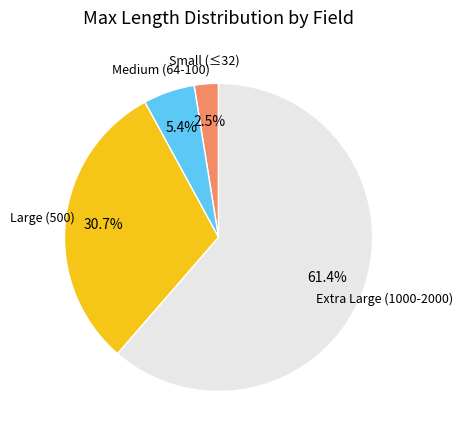

How many slices are in this pie chart?

4